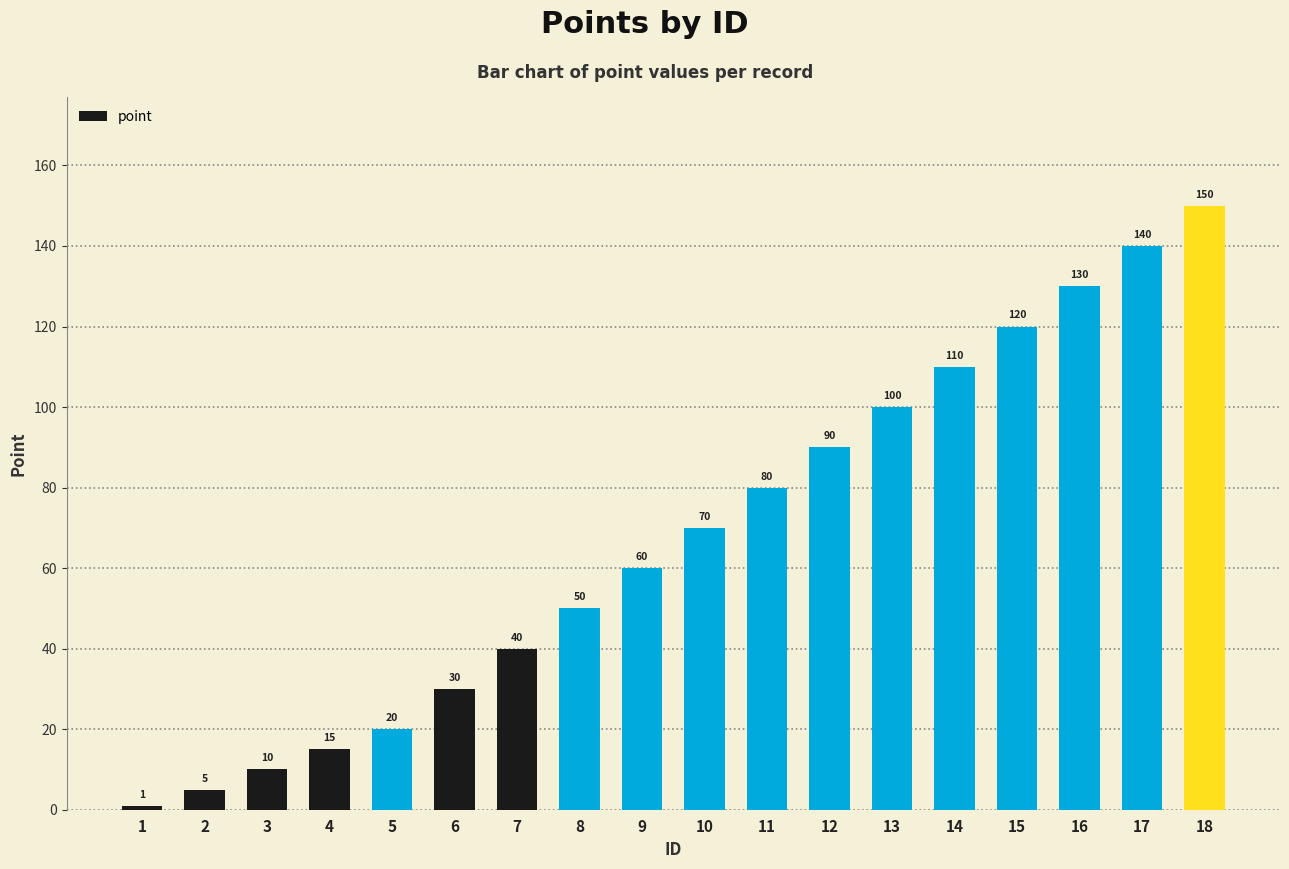

Where is the data nearest to the value 75?

10